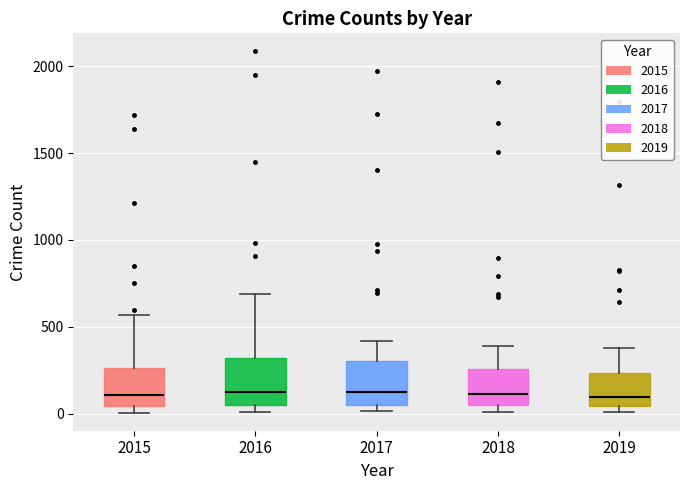

Reading left to right, transcribe this box plot: for each box, give where its median line is, the range the box spans, and where its two whiskers end, as read against the y-axis. The values are not printed on the chart, so give them approximately, as read against the axis.

2015: median 100, box 50 to 250, whiskers 0 to 550
2016: median 150, box 50 to 300, whiskers 0 to 700
2017: median 100, box 50 to 300, whiskers 0 to 400
2018: median 100, box 50 to 250, whiskers 0 to 400
2019: median 100, box 50 to 250, whiskers 0 to 400